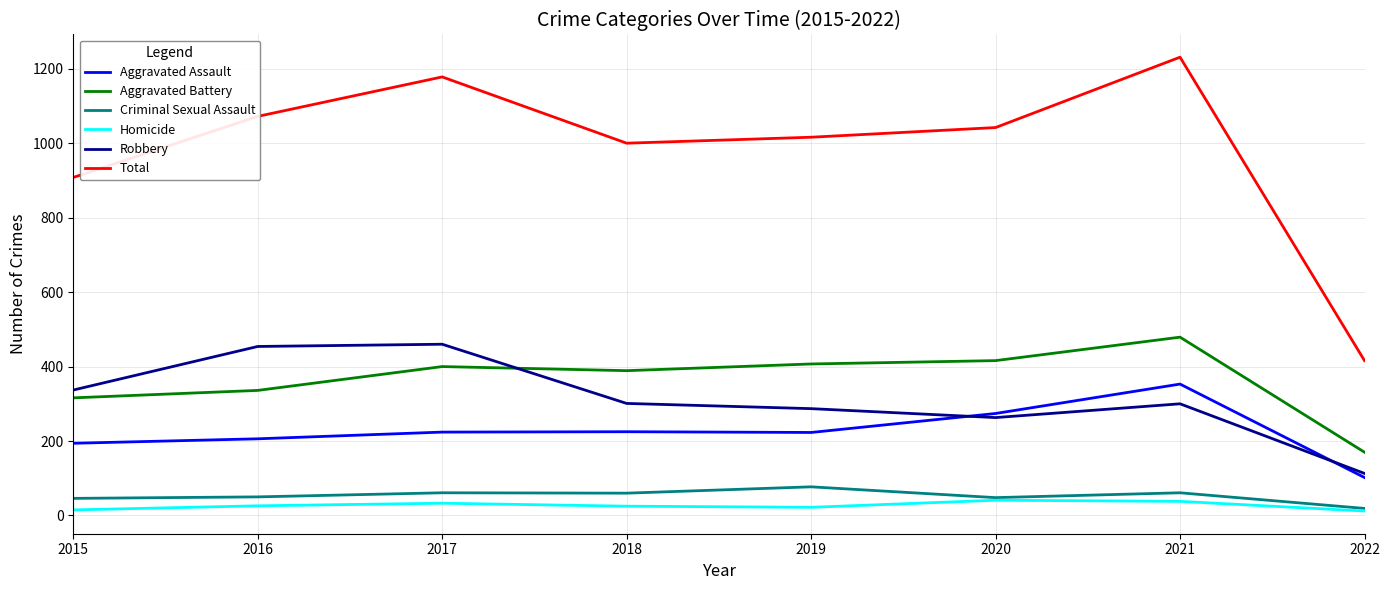

True or false: Total has more than 1 interior local peaks.

True